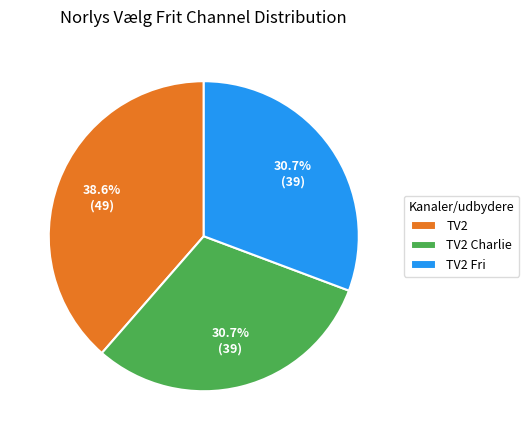

Combined, what portion of the pie is TV2 and TV2 Charlie?

69.3%